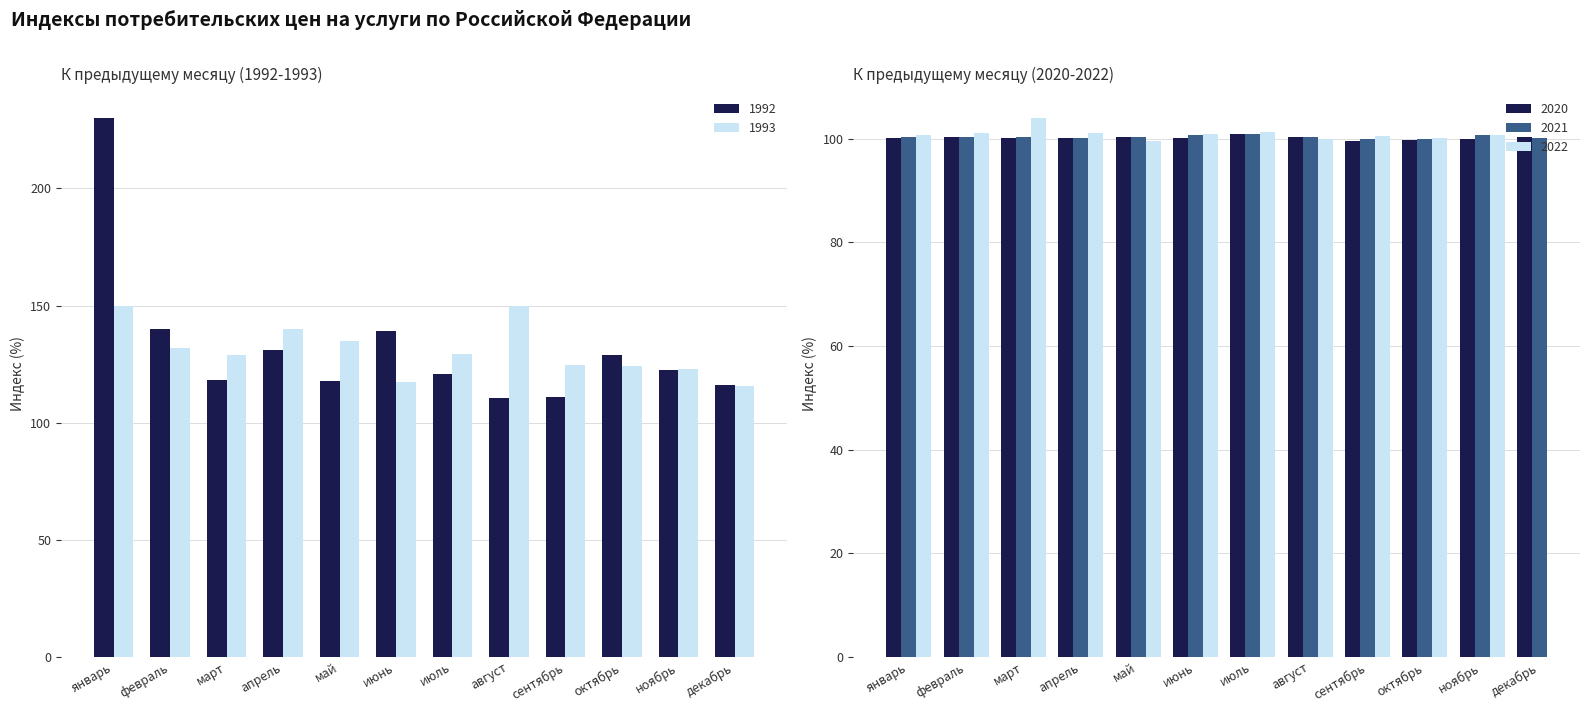

The 1993 series shows 57.0 at апрель. True or false?

False